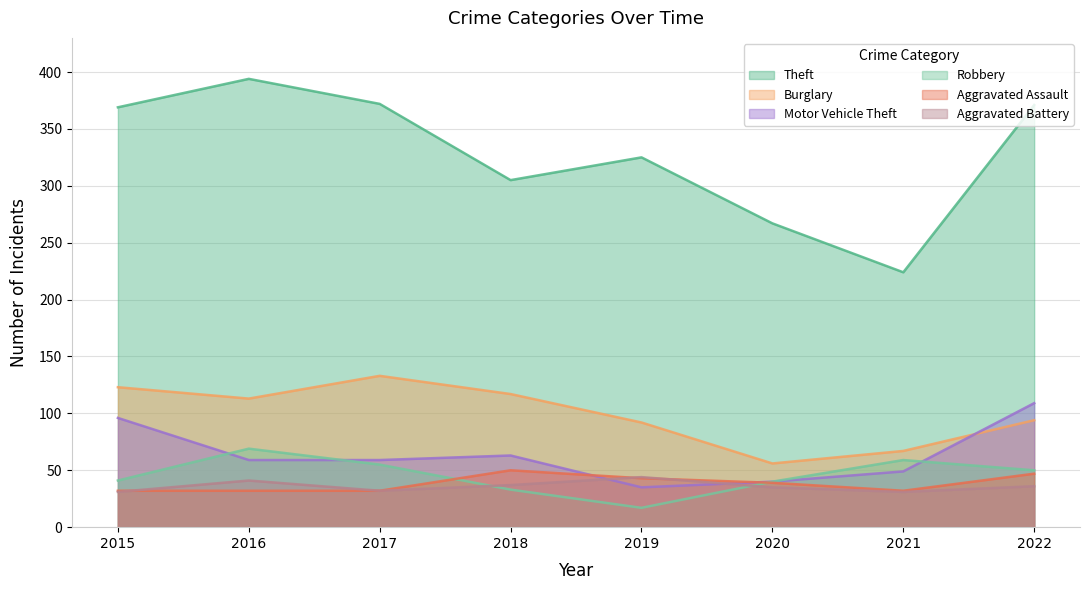

Reading left to right, what are all the values shown in this chart?

Theft: 369	394	372	305	325	267	224	371
Burglary: 123	113	133	117	92	56	67	94
Motor Vehicle Theft: 96	59	59	63	35	40	49	109
Robbery: 41	69	55	33	17	40	59	50
Aggravated Assault: 32	32	32	50	43	39	32	47
Aggravated Battery: 31	41	32	37	44	35	31	36